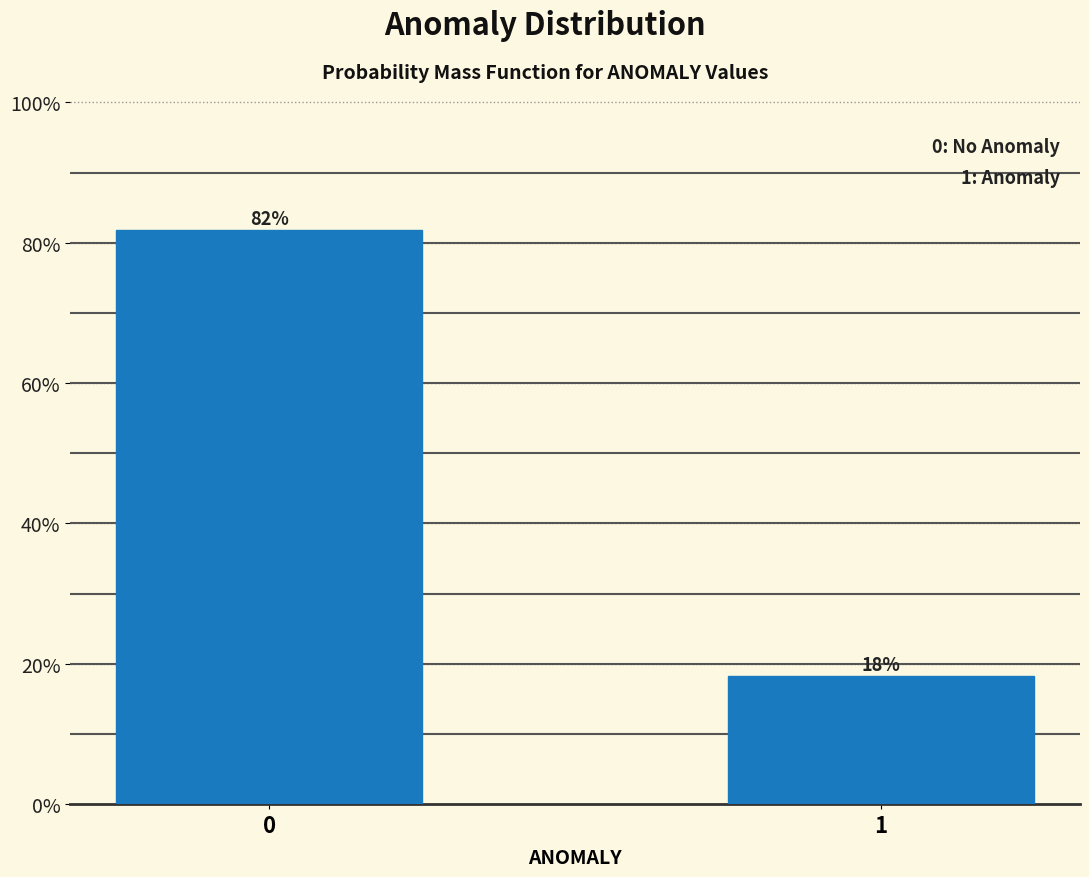

What is the average value?

50.0